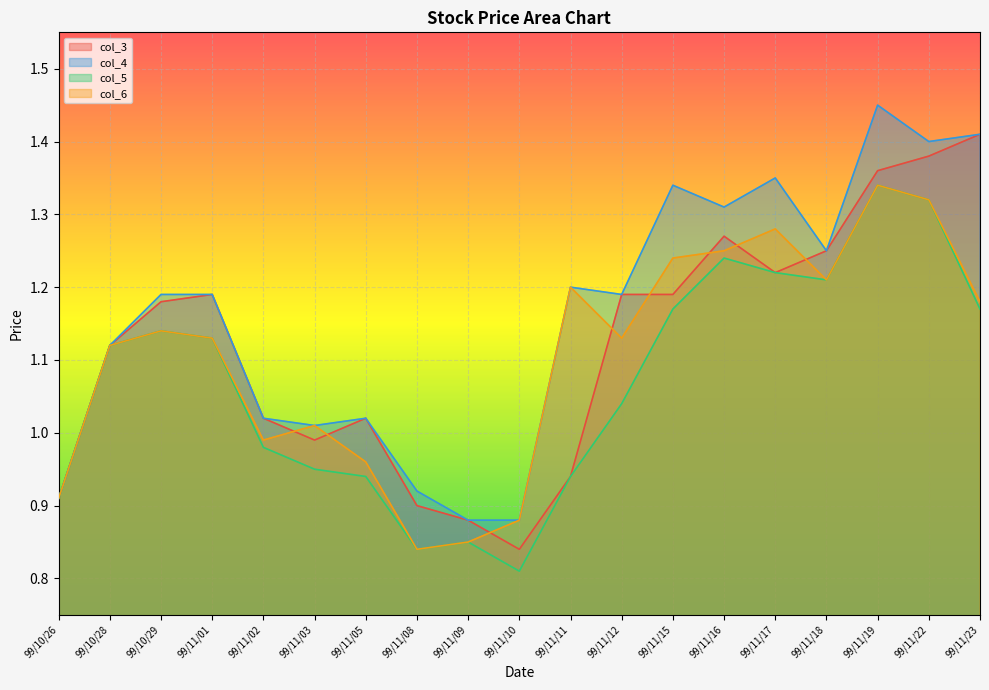

What are all the series names shown in the legend?

col_3, col_4, col_5, col_6